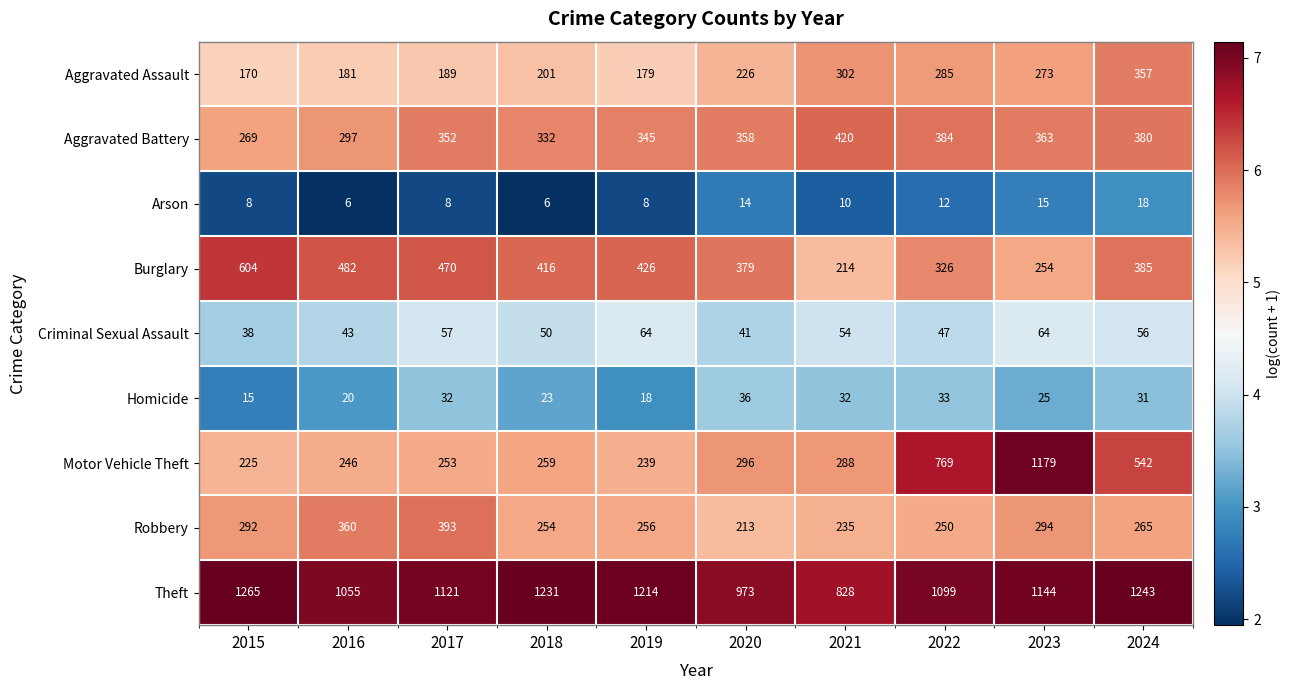

Is it true that Motor Vehicle Theft equals 336 at 2016?

False